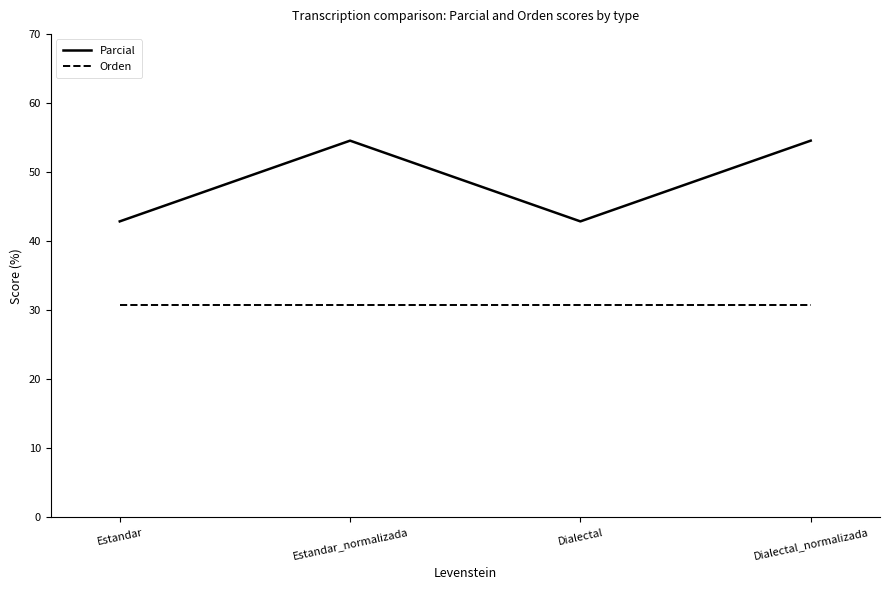

At how many categories does at least one series exceed 35?

4